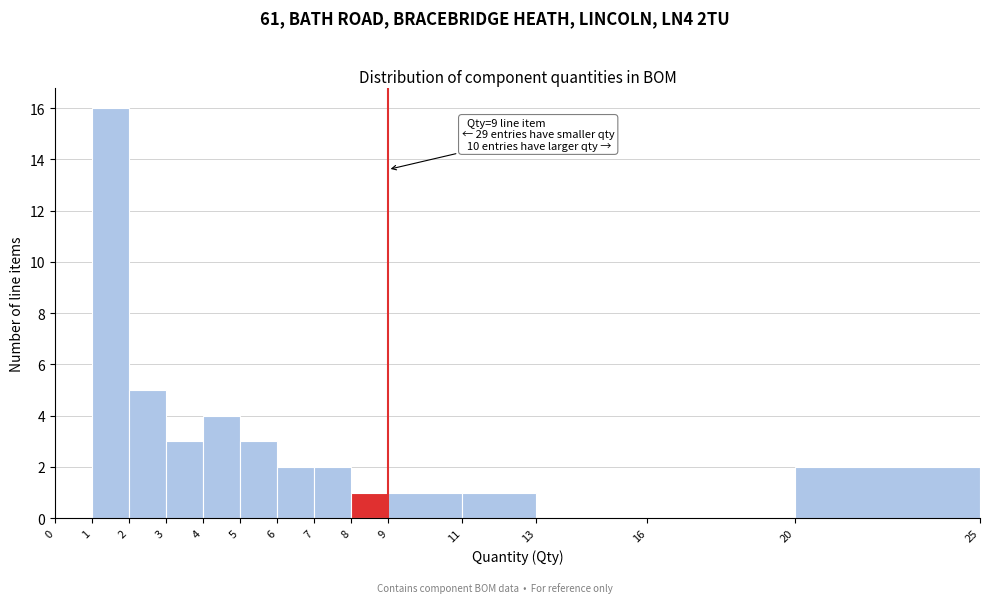

Over which range of the x-axis is the bar tallest?

1 to 2